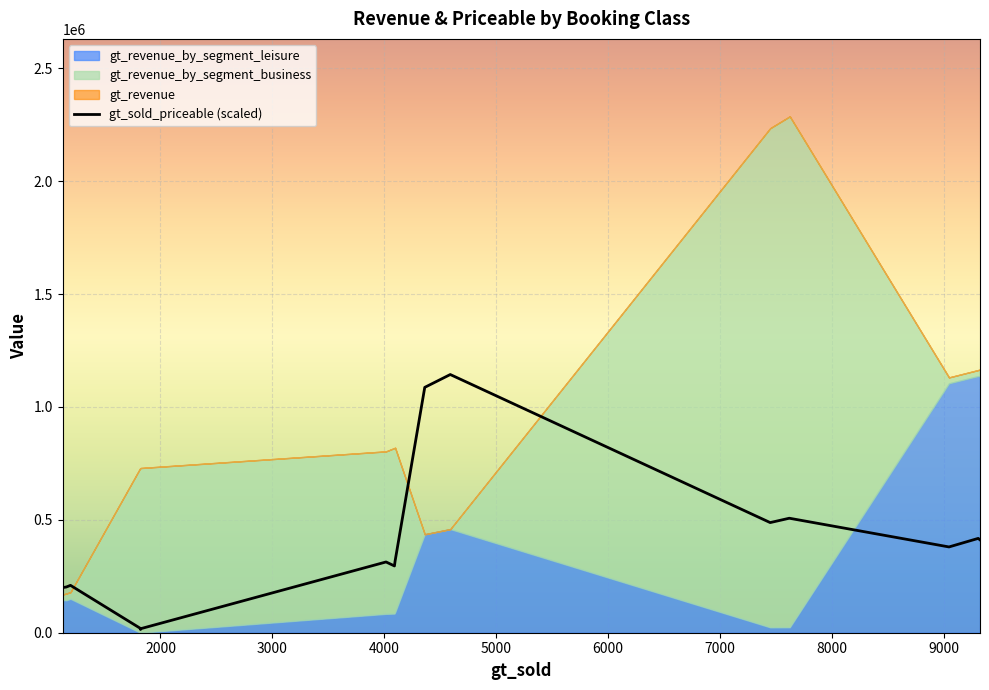

What is the highest value of the gt_sold_priceable (scaled) series?

1143600.0